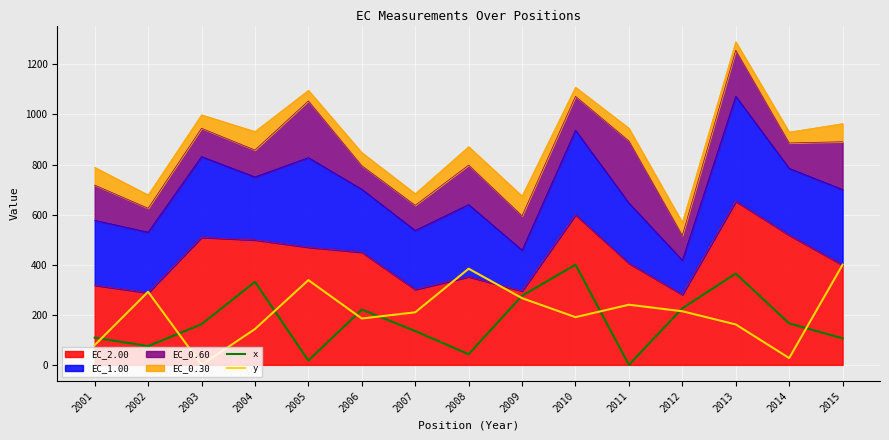

True or false: y has a value of 143.8 at 2009.

False